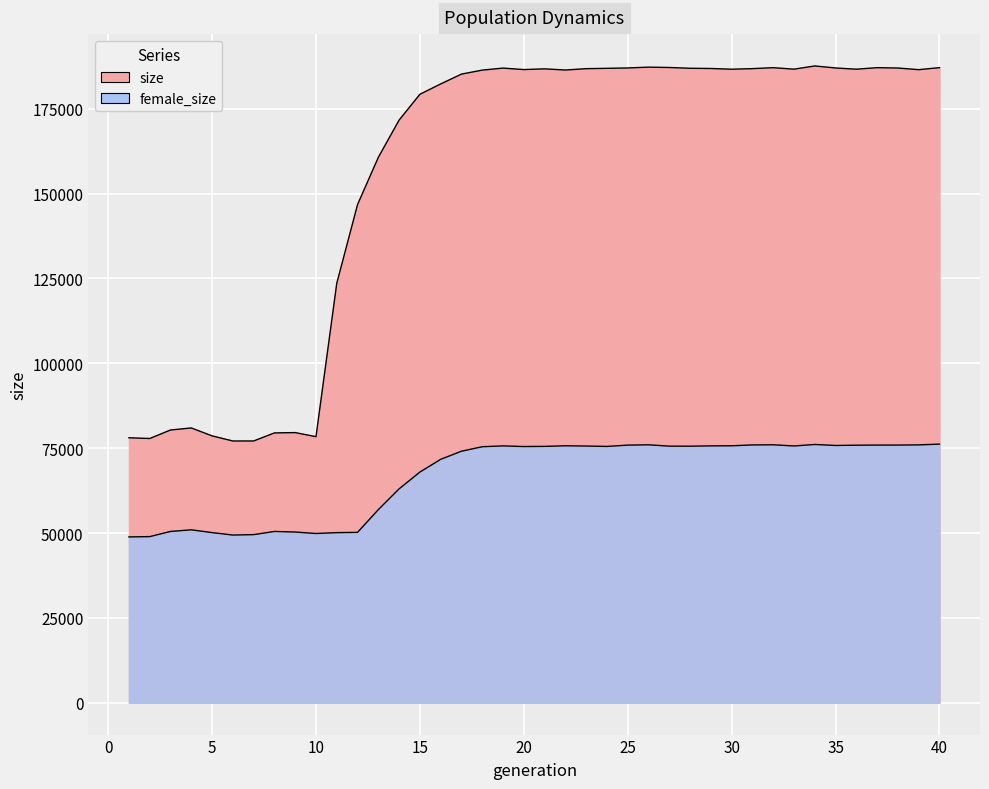

True or false: size and female_size cross at least once.

False